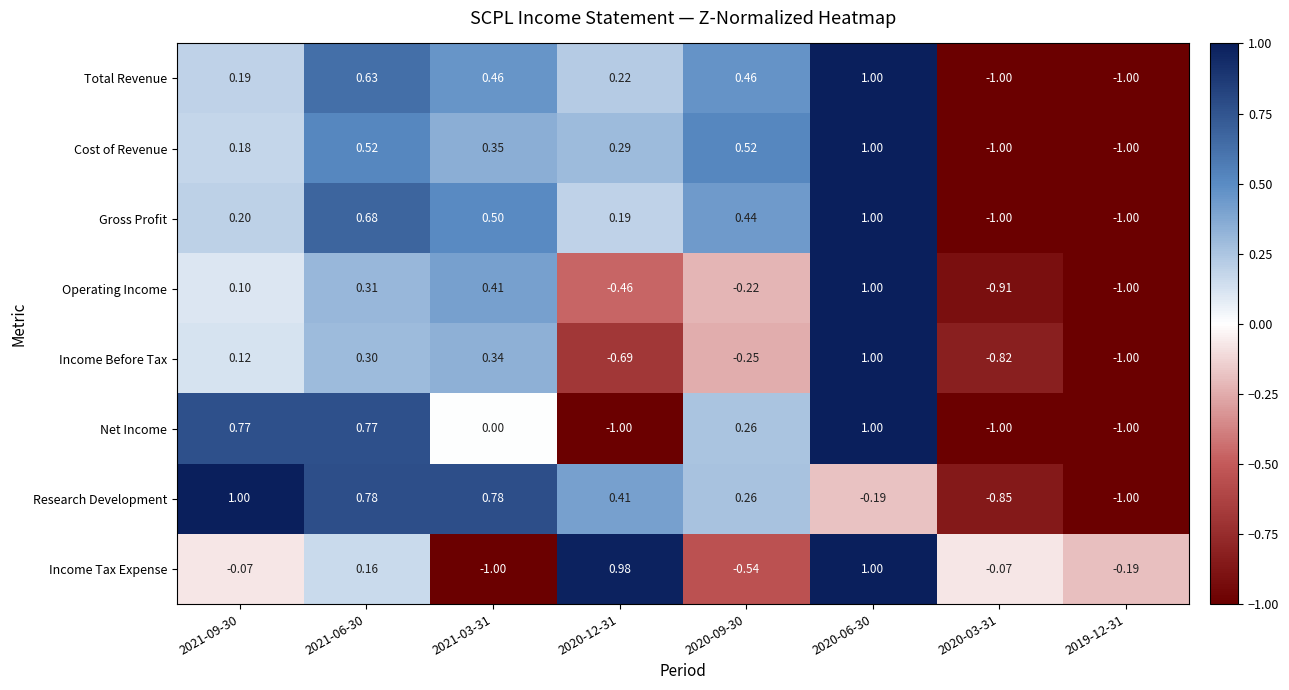

Which series changed the most between 2020-09-30 and 2020-03-31?

Cost of Revenue